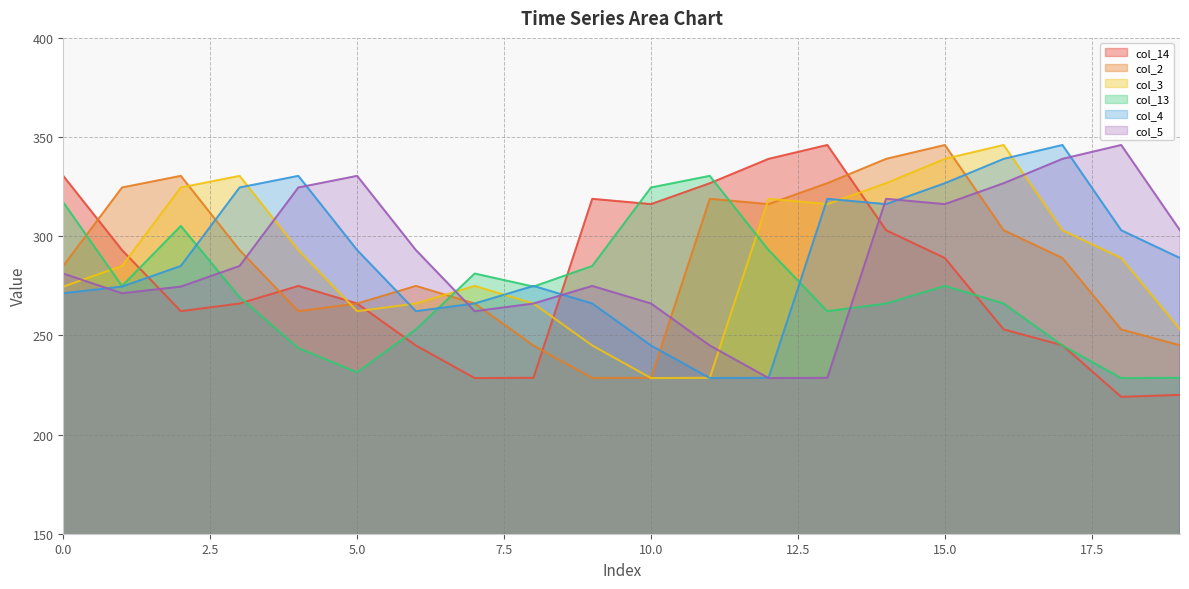

How many distinct data groups are displayed?

6